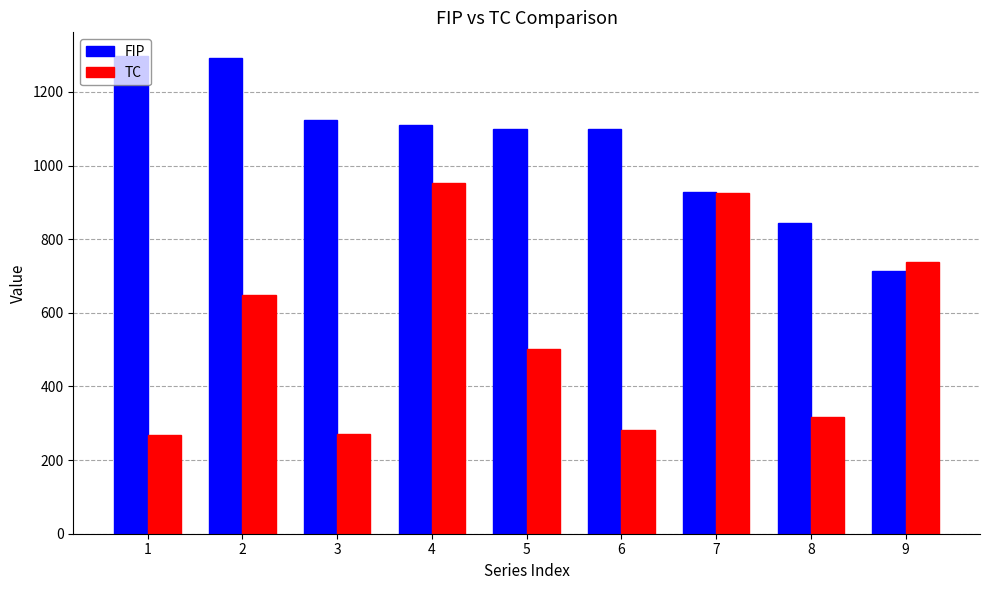

How many groups of bars are there?

9